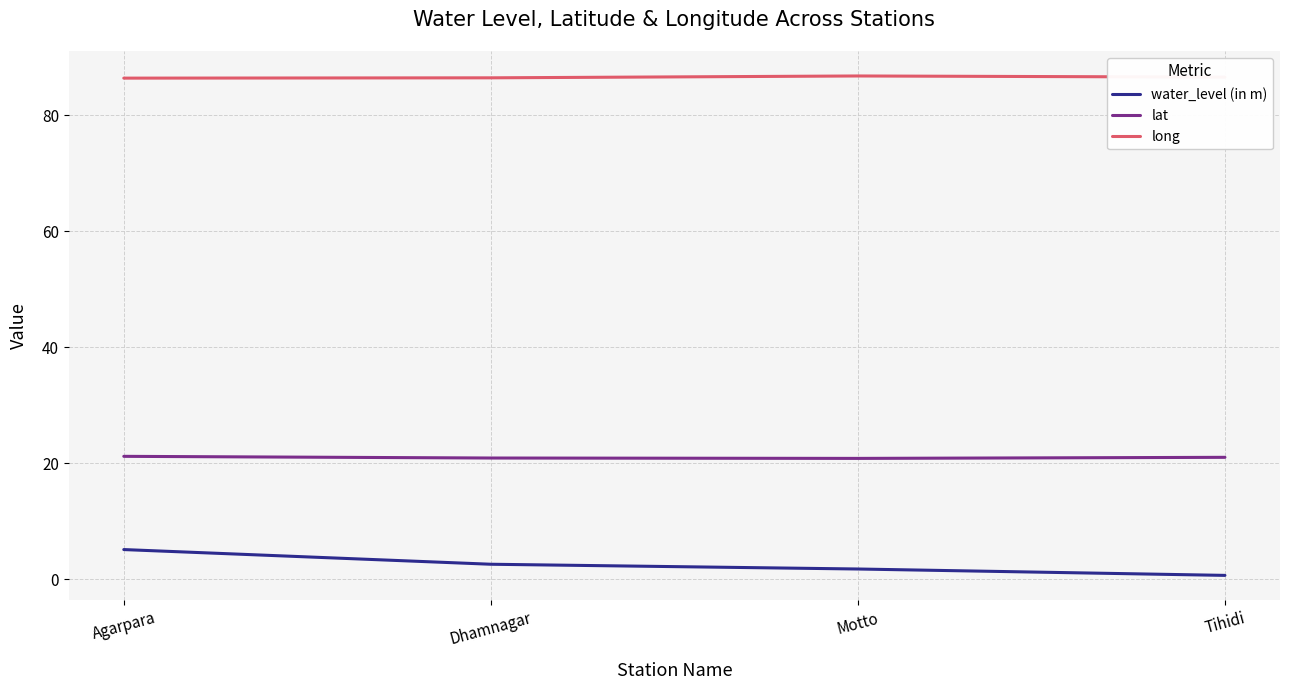

How many values in the lat series exceed 21?

2